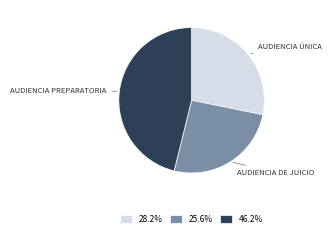

Does any single category account for the majority?

No